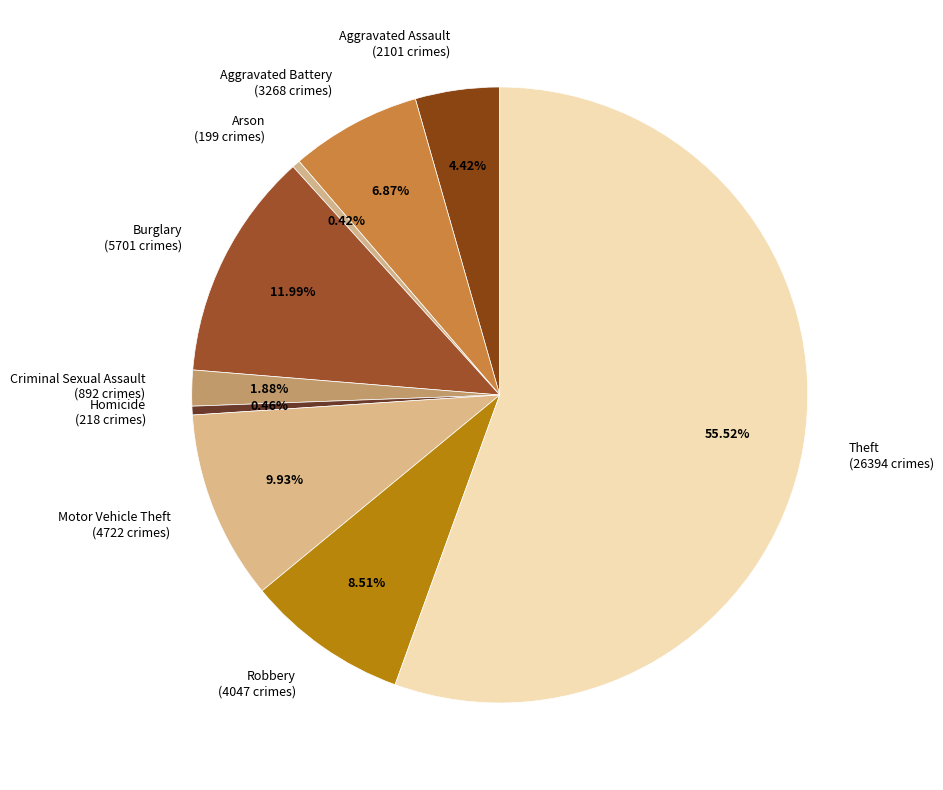

To the nearest percent, what is the average slice percentage?

11%